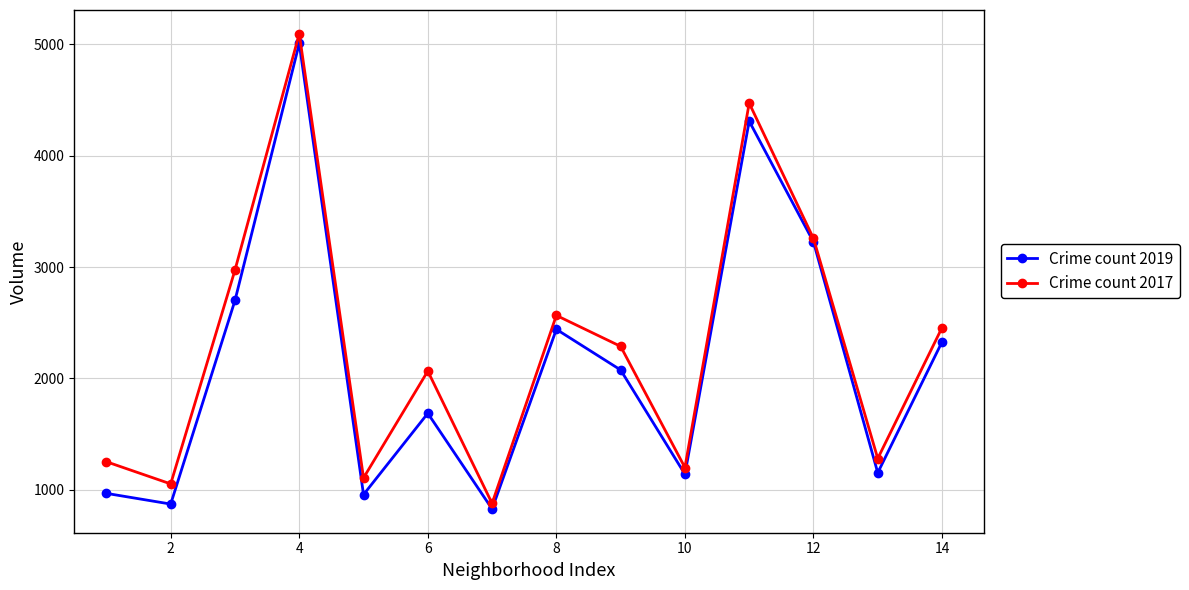

Rank the series by their average value, from highest to lowest.

Crime count 2017, Crime count 2019